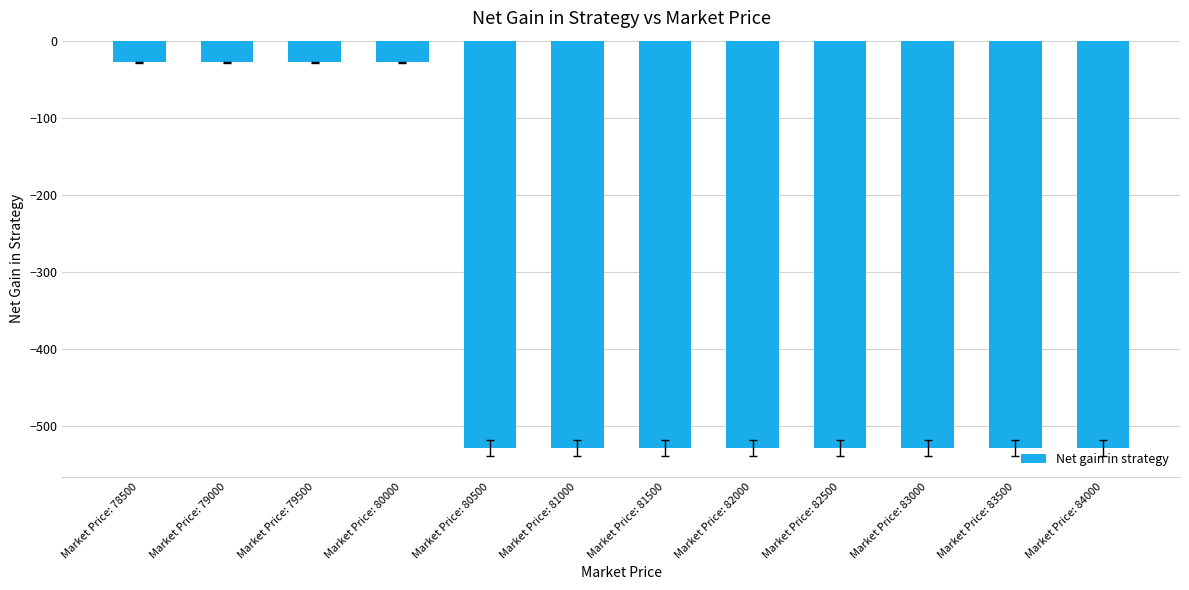

What is the value of the 2nd bar from the left?

-28.3